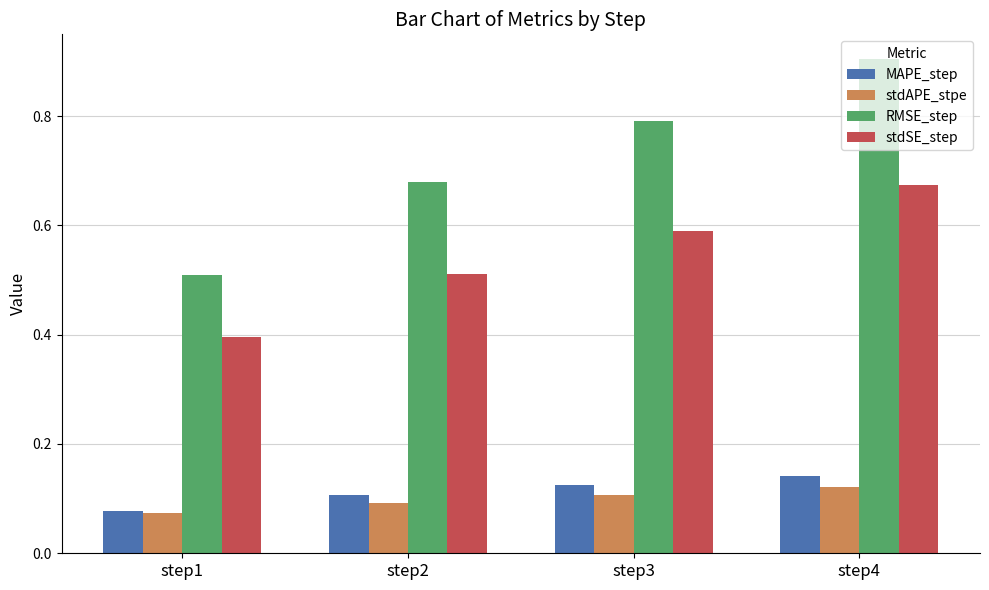

List the labels in order of MAPE_step value, largest first.

step4, step3, step2, step1